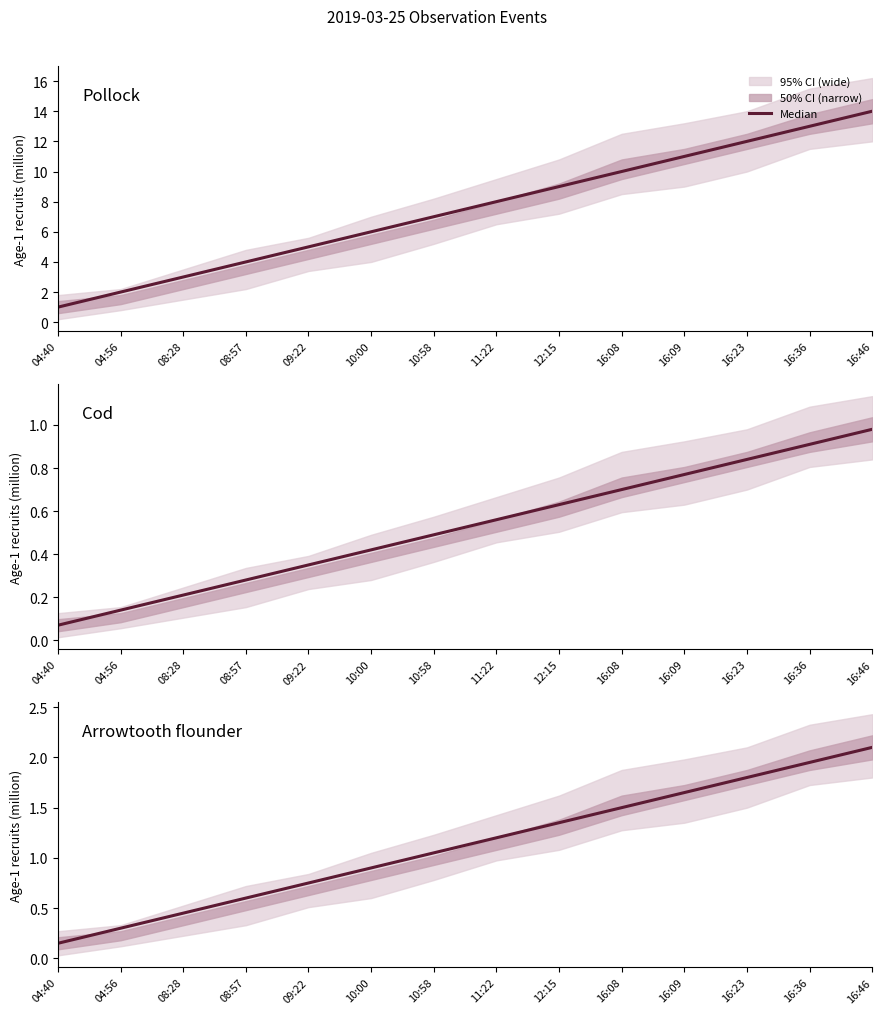

What is the difference between the second highest and second lowest values?

1.6